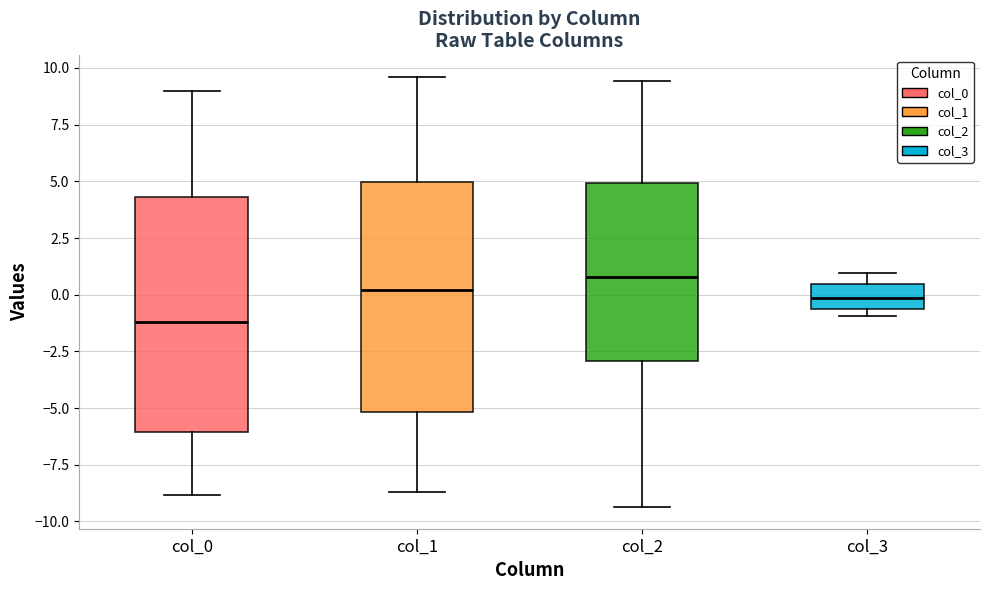

Which box's median line is the highest?

col_2